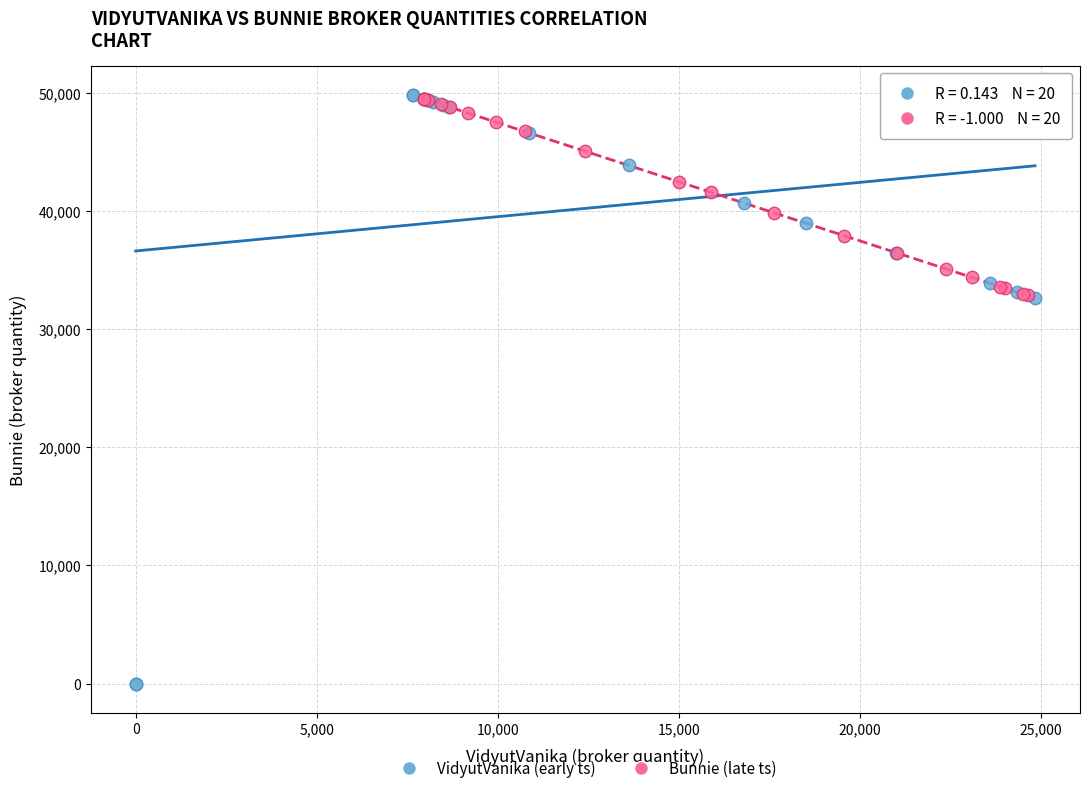

Which series reaches the minimum Y coordinate?

VidyutVanika (early ts)